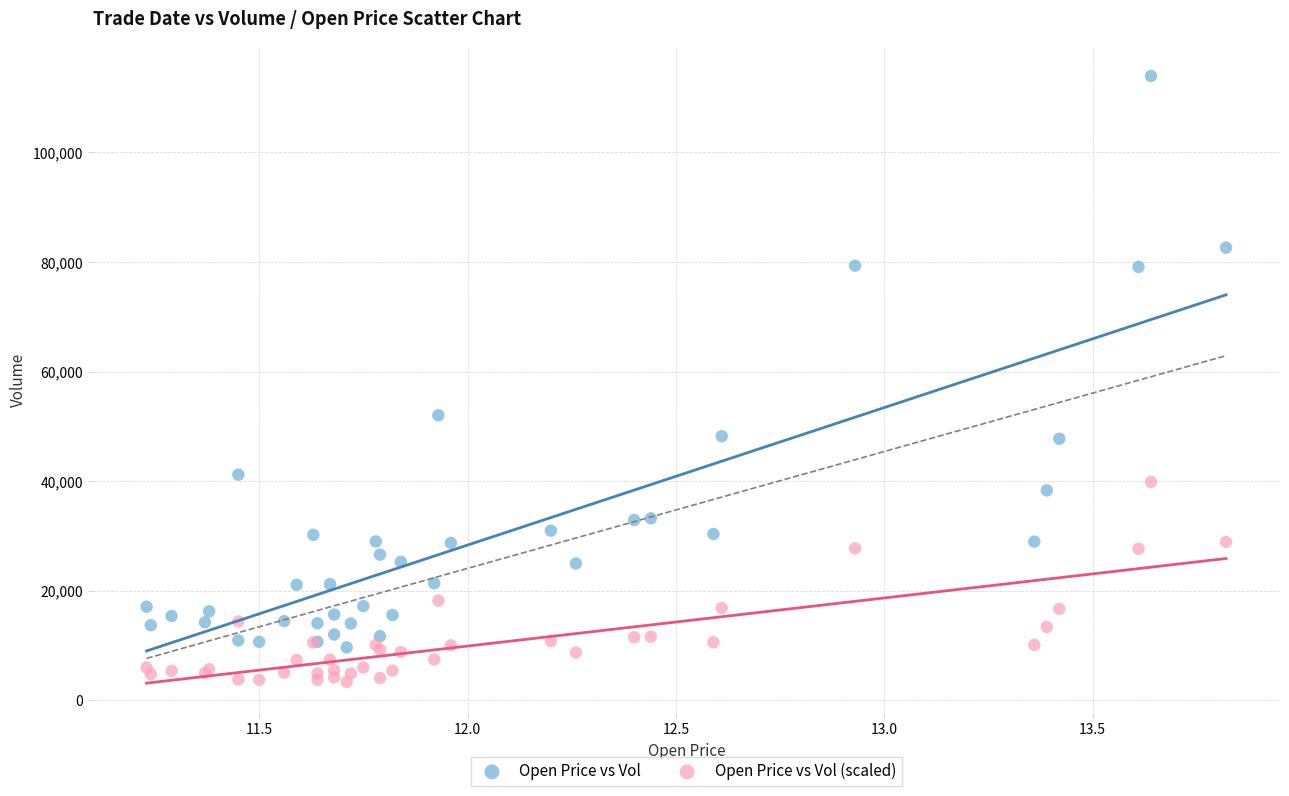

Which series reaches the minimum Y coordinate?

Open Price vs Vol (scaled)